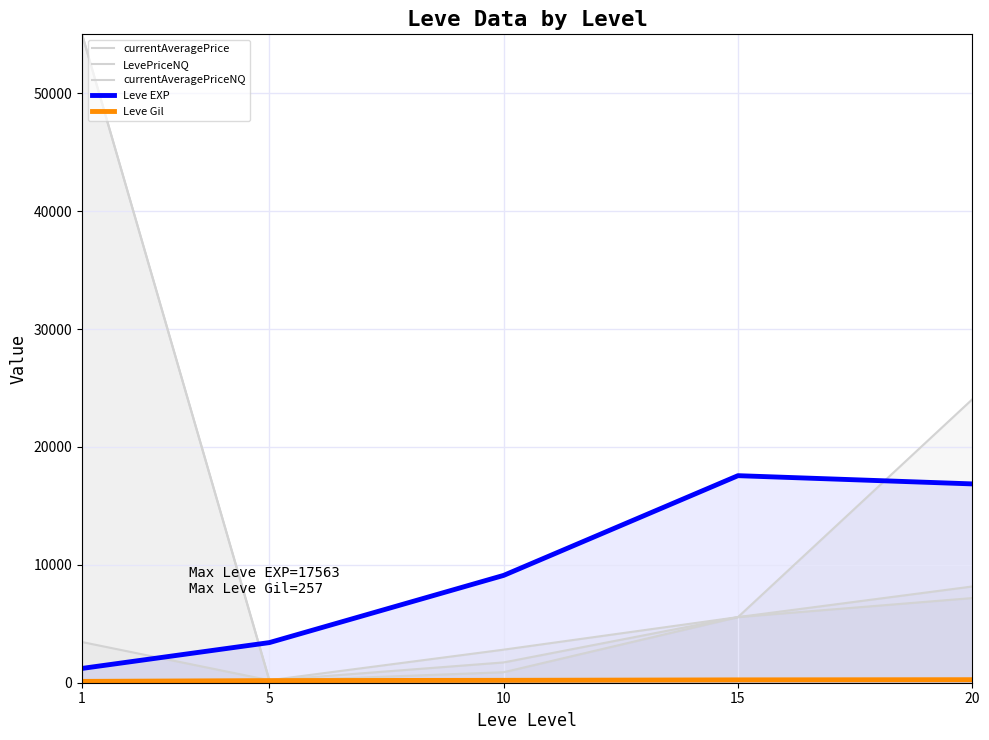

Which series has the largest range (max minus min)?

currentAveragePriceNQ